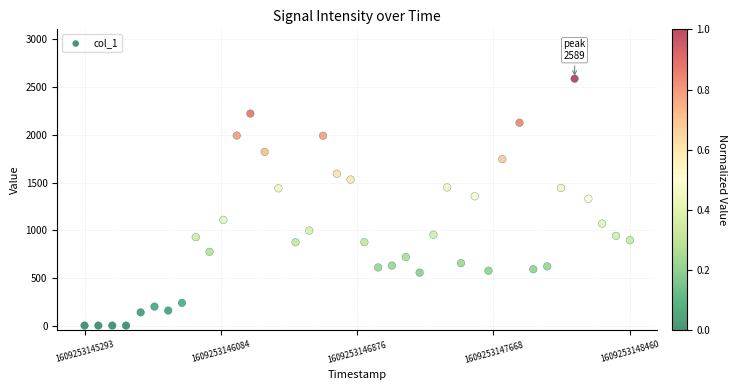

What is the range of Y values (max minus min)?

2588.8